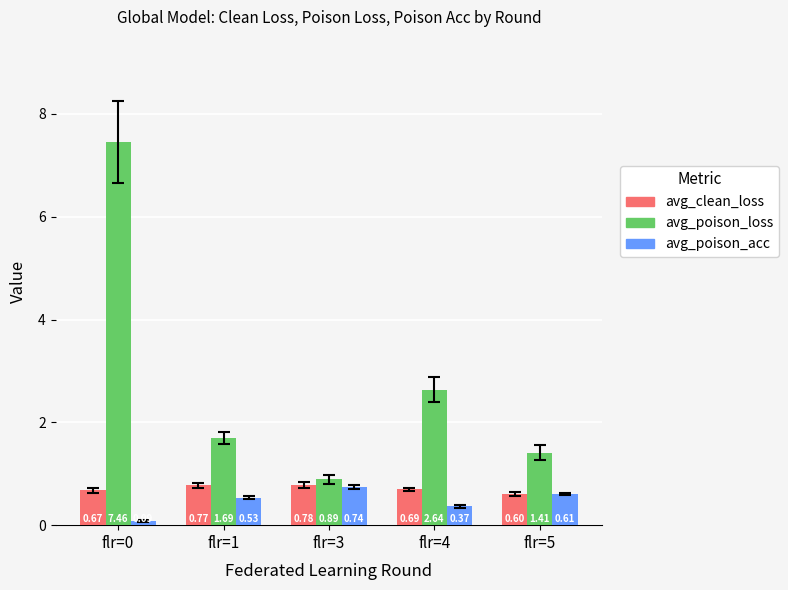

Which series has the widest spread of values?

avg_poison_loss